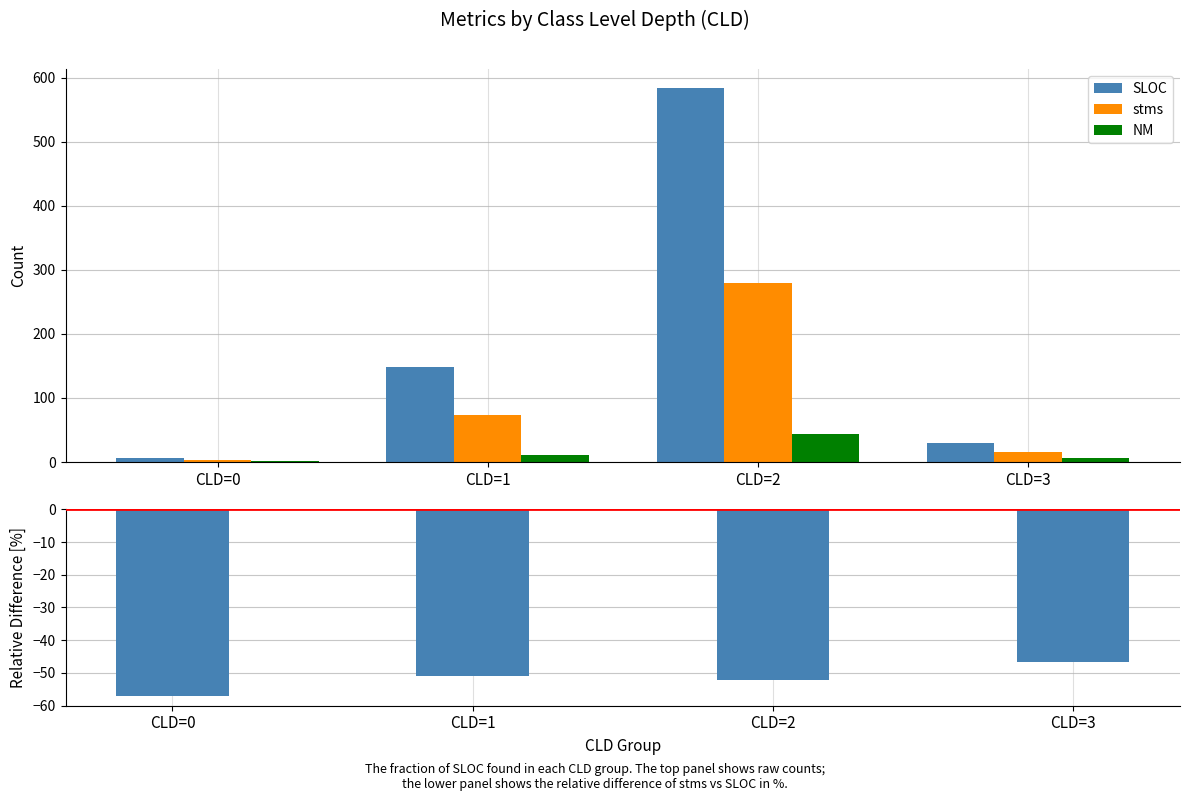

How many bars are there in total?

16